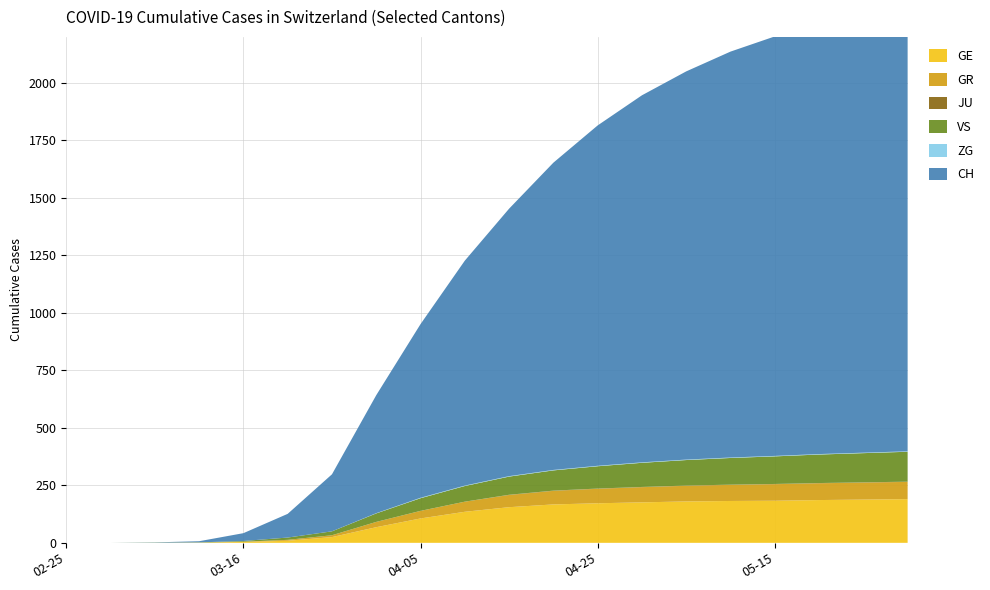

Reading left to right, list all the values displayed in this chart.

GE: 2020-02-25=0	2020-03-01=0	2020-03-06=0	2020-03-11=1	2020-03-16=4	2020-03-21=9	2020-03-26=25	2020-03-31=68	2020-04-05=106	2020-04-10=135	2020-04-15=155	2020-04-20=167	2020-04-25=172	2020-04-30=176	2020-05-05=180	2020-05-10=182	2020-05-15=183	2020-05-20=186	2020-05-25=188	2020-05-30=190
GR: 2020-02-25=0	2020-03-01=0	2020-03-06=0	2020-03-11=0	2020-03-16=1	2020-03-21=4	2020-03-26=8	2020-03-31=23	2020-04-05=33	2020-04-10=44	2020-04-15=53	2020-04-20=59	2020-04-25=63	2020-04-30=66	2020-05-05=68	2020-05-10=70	2020-05-15=72	2020-05-20=73	2020-05-25=74	2020-05-30=75
JU: 2020-02-25=0	2020-03-01=0	2020-03-06=0	2020-03-11=0	2020-03-16=0	2020-03-21=0	2020-03-26=0	2020-03-31=0	2020-04-05=0	2020-04-10=0	2020-04-15=1	2020-04-20=1	2020-04-25=1	2020-04-30=1	2020-05-05=1	2020-05-10=1	2020-05-15=1	2020-05-20=1	2020-05-25=1	2020-05-30=1
VS: 2020-02-25=0	2020-03-01=0	2020-03-06=1	2020-03-11=1	2020-03-16=3	2020-03-21=10	2020-03-26=17	2020-03-31=37	2020-04-05=55	2020-04-10=68	2020-04-15=79	2020-04-20=88	2020-04-25=97	2020-04-30=105	2020-05-05=111	2020-05-10=116	2020-05-15=120	2020-05-20=124	2020-05-25=127	2020-05-30=130
ZG: 2020-02-25=0	2020-03-01=0	2020-03-06=0	2020-03-11=0	2020-03-16=0	2020-03-21=0	2020-03-26=0	2020-03-31=1	2020-04-05=2	2020-04-10=2	2020-04-15=2	2020-04-20=2	2020-04-25=2	2020-04-30=2	2020-05-05=2	2020-05-10=2	2020-05-15=2	2020-05-20=2	2020-05-25=2	2020-05-30=2
CH: 2020-02-25=0	2020-03-01=0	2020-03-06=1	2020-03-11=5	2020-03-16=34	2020-03-21=103	2020-03-26=248	2020-03-31=513	2020-04-05=755	2020-04-10=978	2020-04-15=1163	2020-04-20=1336	2020-04-25=1480	2020-04-30=1596	2020-05-05=1688	2020-05-10=1765	2020-05-15=1824	2020-05-20=1877	2020-05-25=1921	2020-05-30=1956